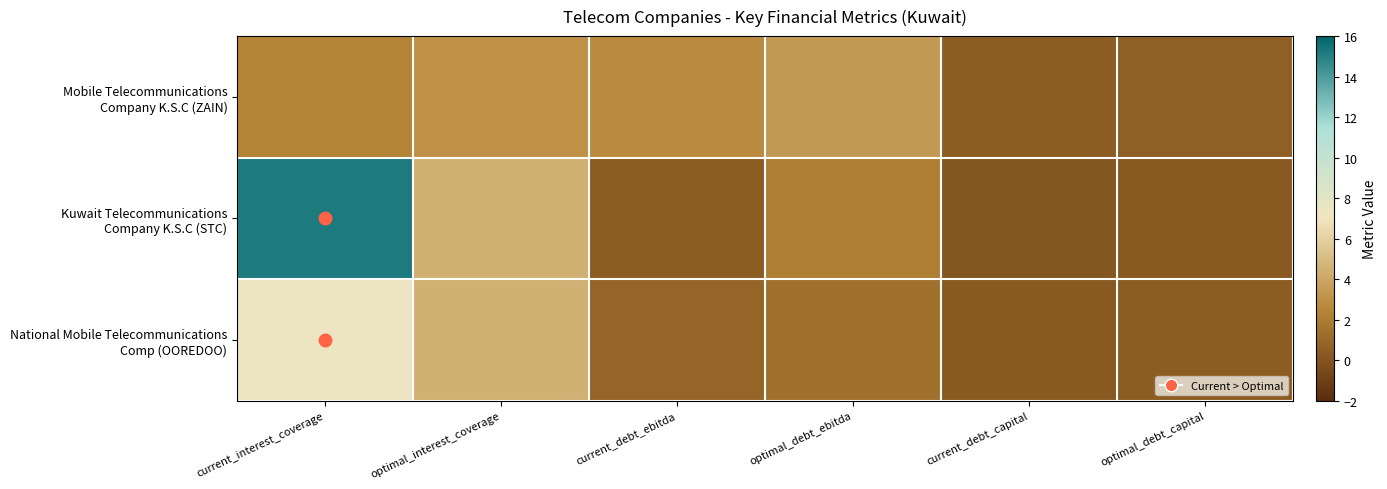

Which series has the widest spread of values?

Kuwait Telecommunications Company K.S.C (STC)